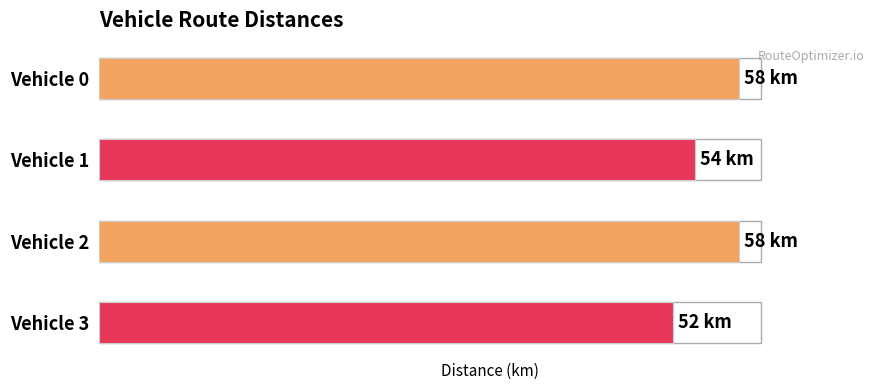

List the labels in order of value, smallest first.

Vehicle 3, Vehicle 1, Vehicle 0, Vehicle 2